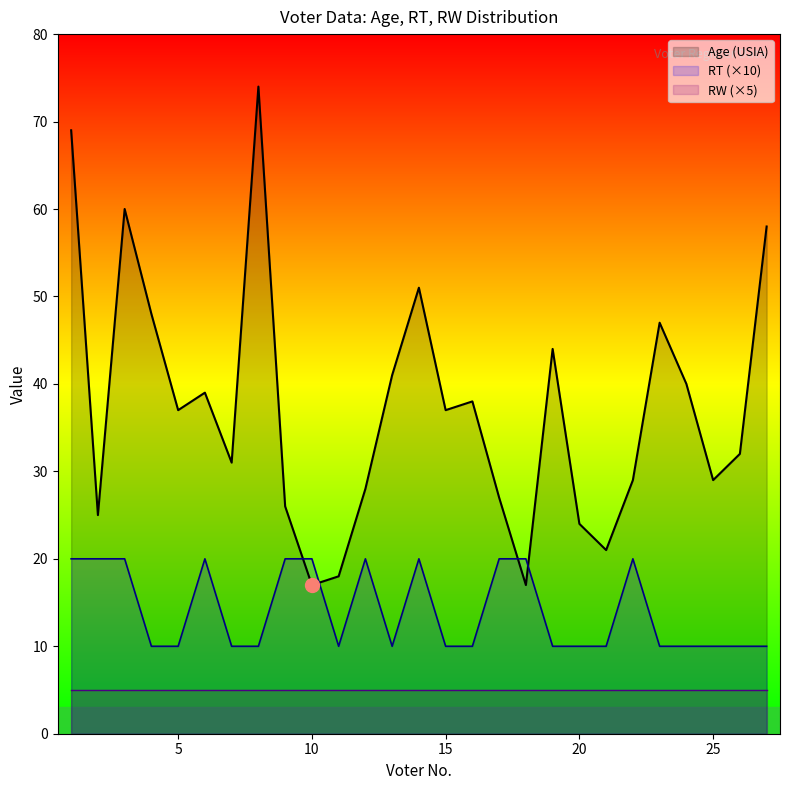

Which series has the largest total across all categories?

Age (USIA)